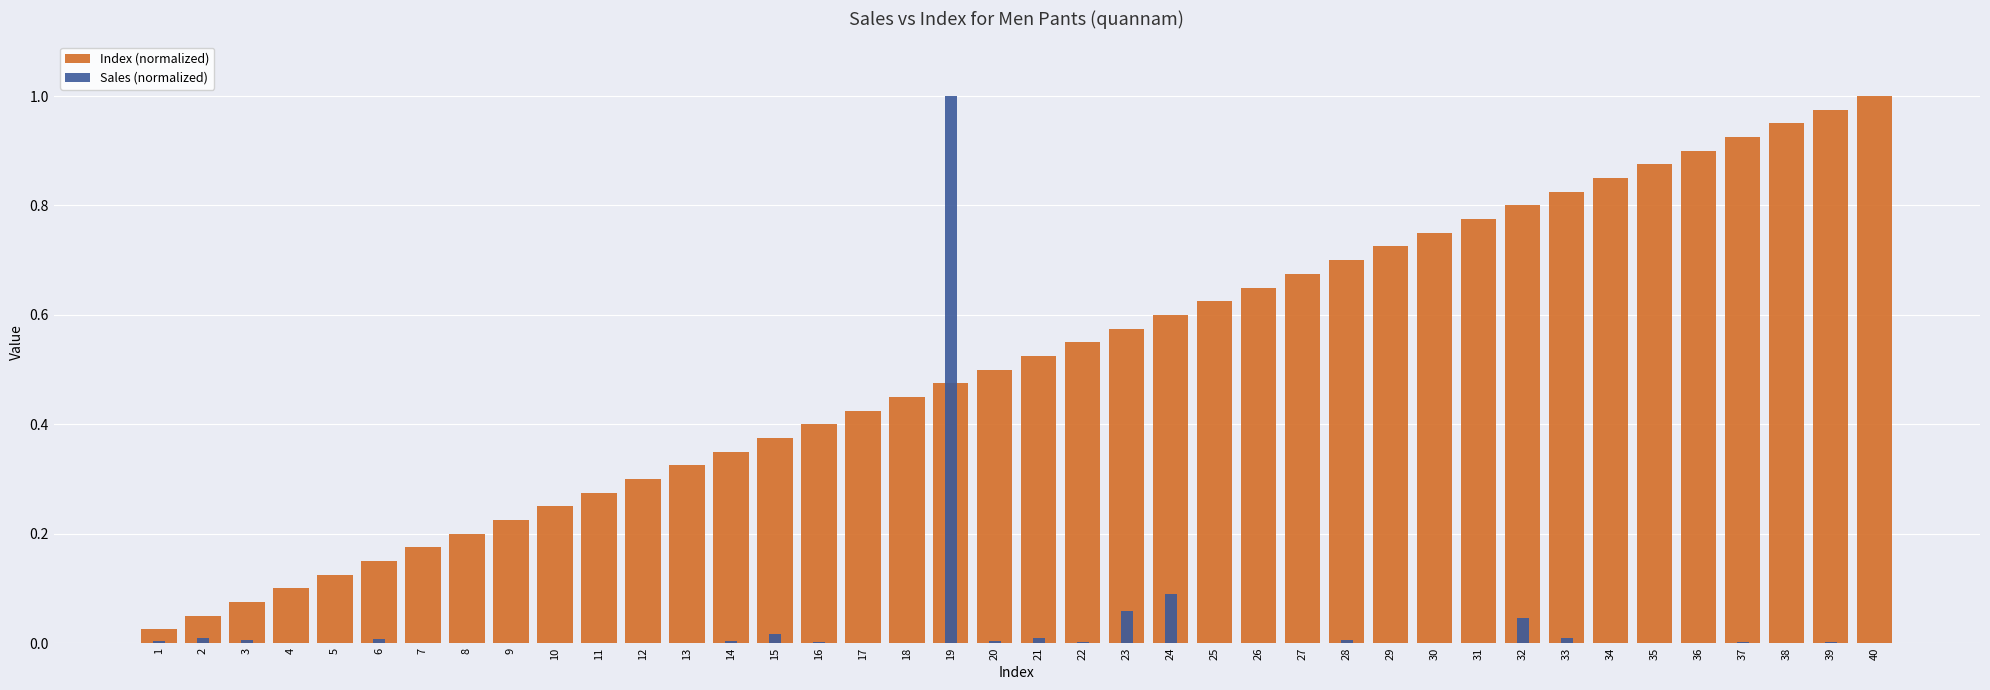

Reading left to right, list all the values displayed in this chart.

Index (normalized): 1=0.0	2=0.1	3=0.1	4=0.1	5=0.1	6=0.1	7=0.2	8=0.2	9=0.2	10=0.2	11=0.3	12=0.3	13=0.3	14=0.3	15=0.4	16=0.4	17=0.4	18=0.5	19=0.5	20=0.5	21=0.5	22=0.6	23=0.6	24=0.6	25=0.6	26=0.7	27=0.7	28=0.7	29=0.7	30=0.8	31=0.8	32=0.8	33=0.8	34=0.8	35=0.9	36=0.9	37=0.9	38=0.9	39=1.0	40=1.0
Sales (normalized): 1=0.0	2=0.0	3=0.0	4=0.0	5=0.0	6=0.0	7=0.0	8=0.0	9=0.0	10=0.0	11=0.0	12=0.0	13=0.0	14=0.0	15=0.0	16=0.0	17=0.0	18=0.0	19=1.0	20=0.0	21=0.0	22=0.0	23=0.1	24=0.1	25=0.0	26=0.0	27=0.0	28=0.0	29=0.0	30=0.0	31=0.0	32=0.0	33=0.0	34=0.0	35=0.0	36=0.0	37=0.0	38=0.0	39=0.0	40=0.0